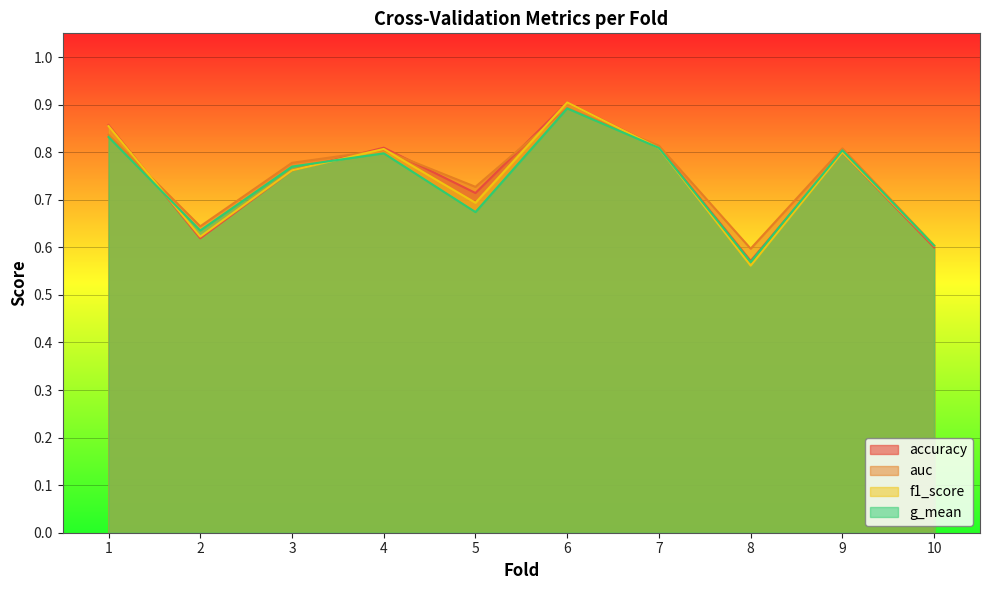

Count the f1_score values in the range 0 to 1.

10